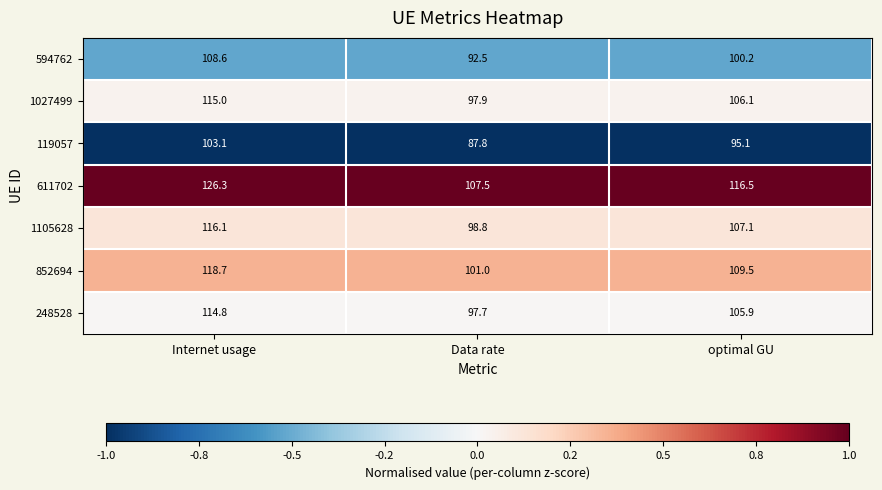

Which series changed the most between Internet usage and optimal GU?

611702